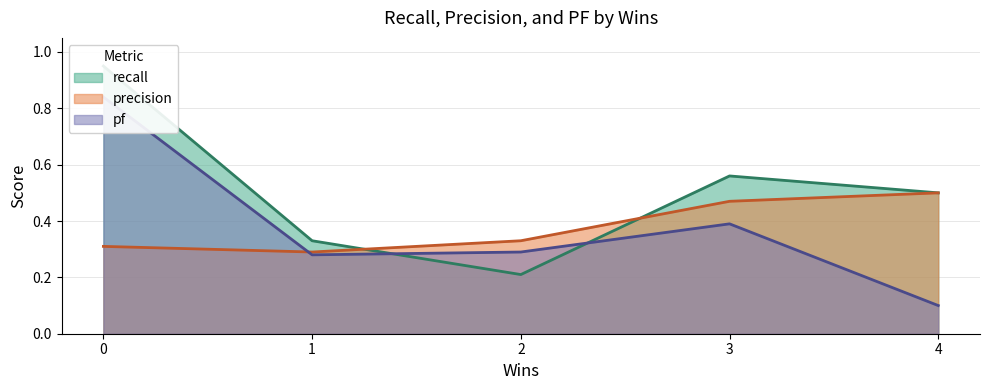

How many intersections are there between pf and precision?

1